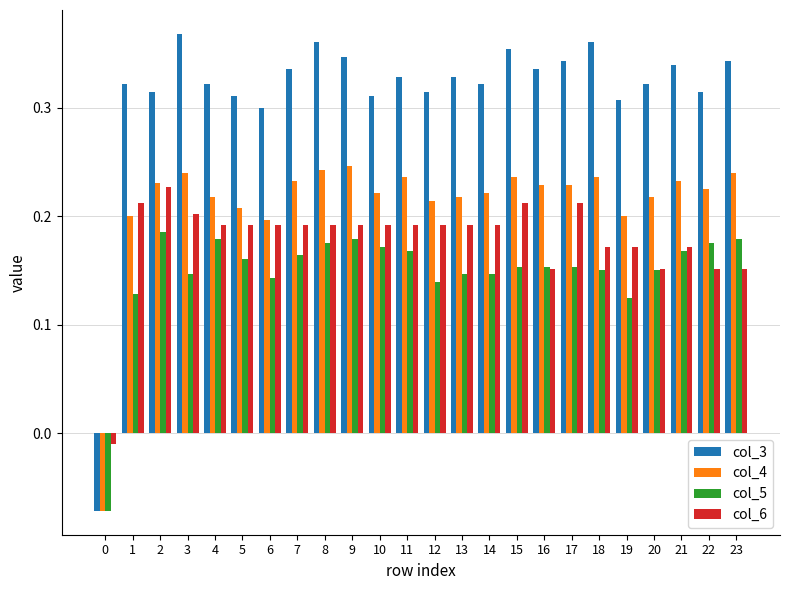

Where does the col_6 series first go above 0?

1